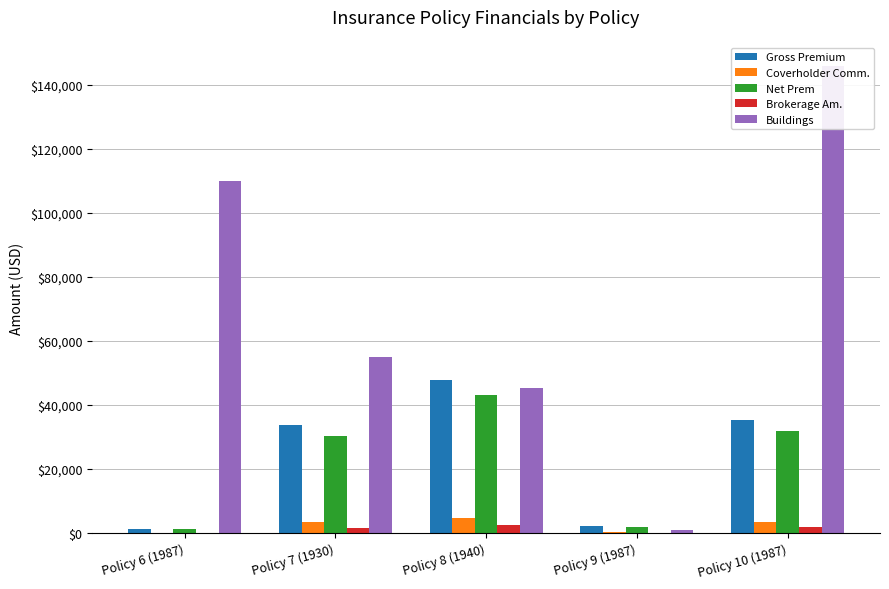

Does the chart contain any negative values?

No